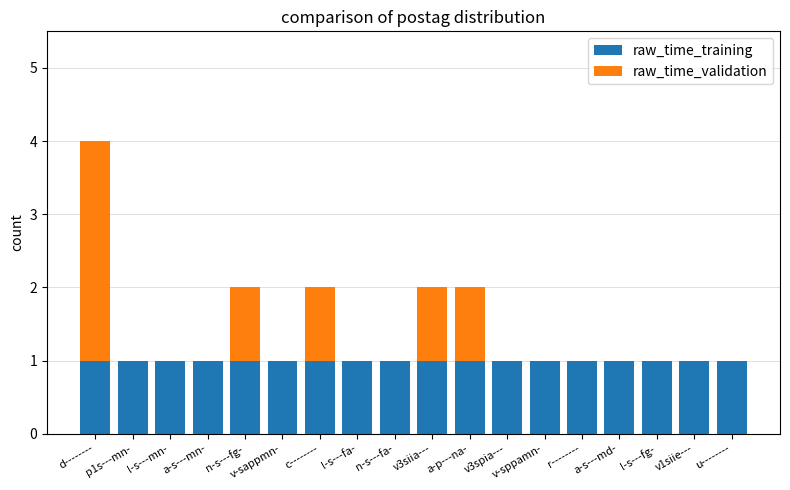

At which category is the sum across all series the highest?

d--------